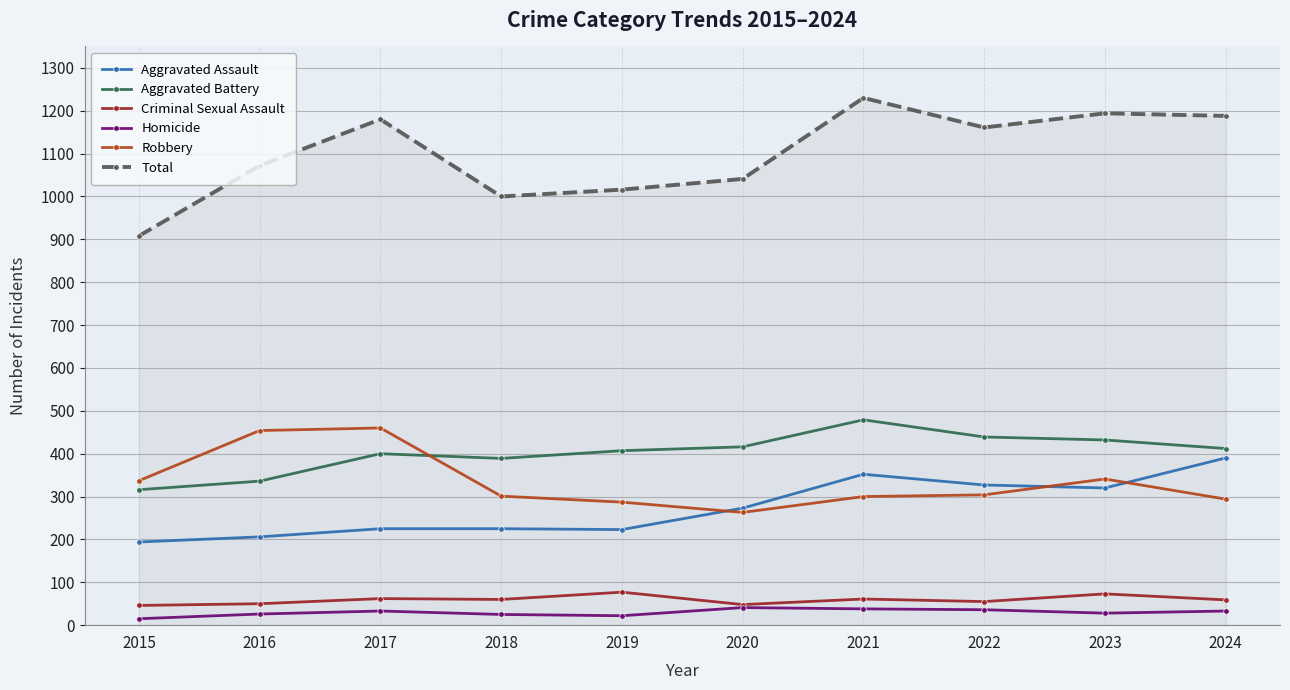

Does the chart display data point markers on the line(s)?

Yes